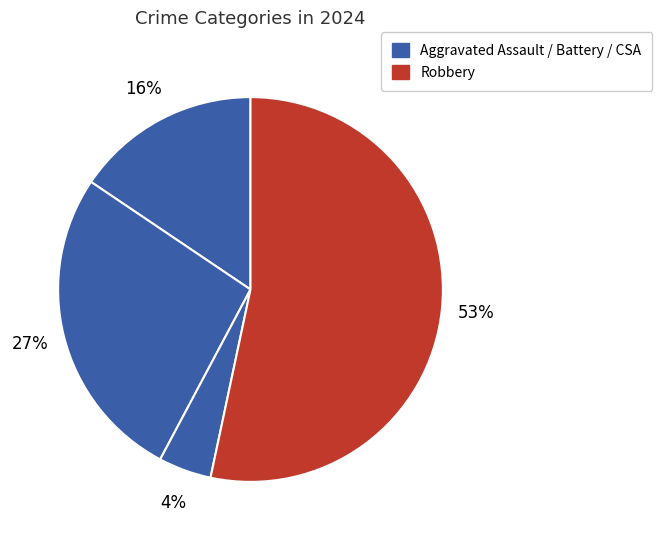

How many slices are in this pie chart?

4